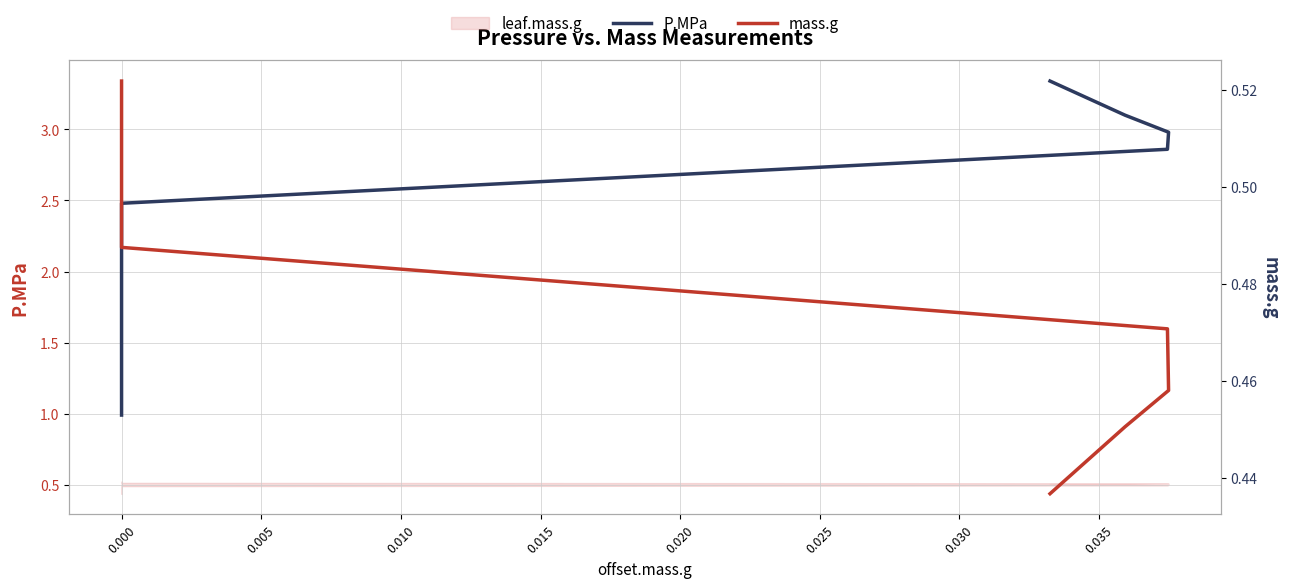

What is the value of the P.MPa point at the 11th from the left?

2.9